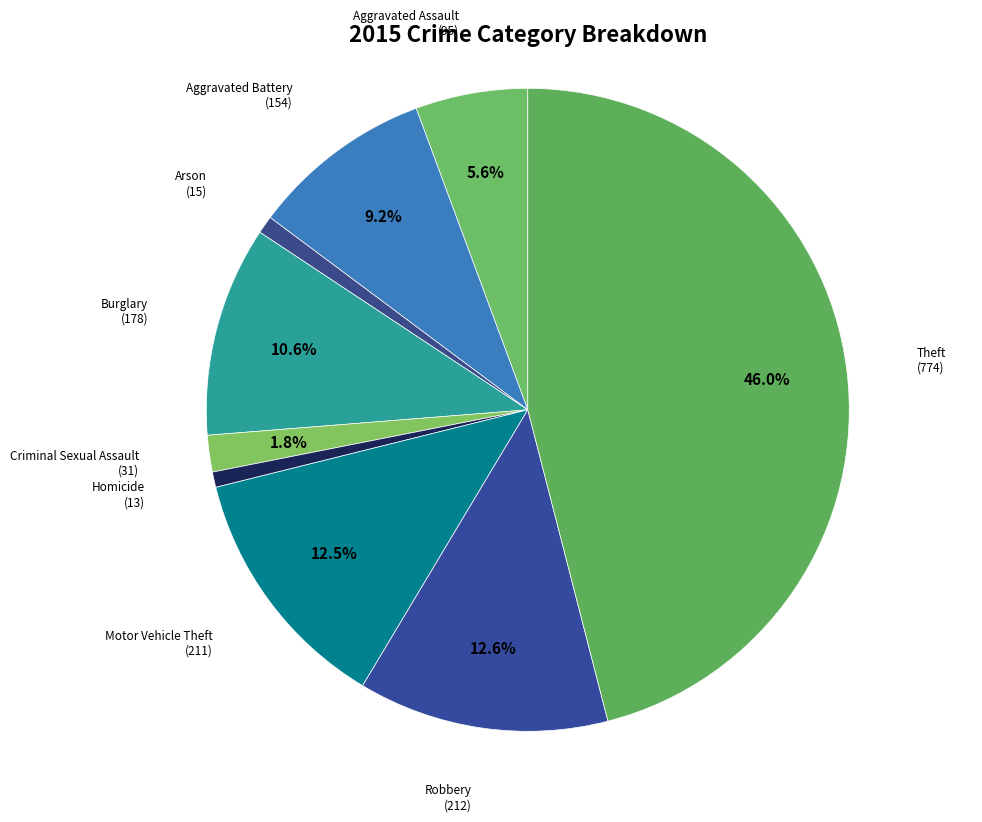

Which category has the biggest portion of the pie?

Theft